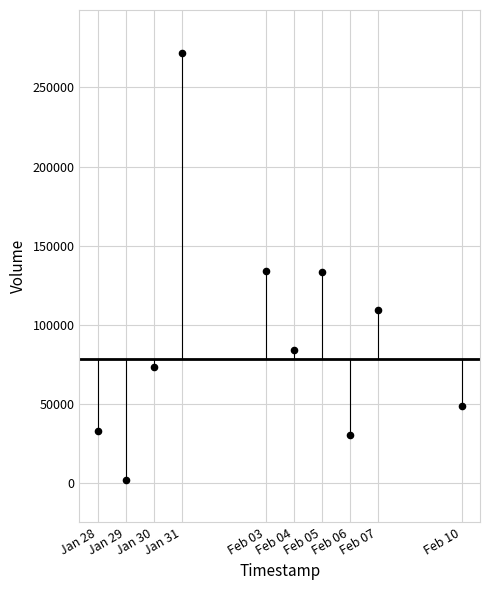

What is the range of Y values (max minus min)?

270000